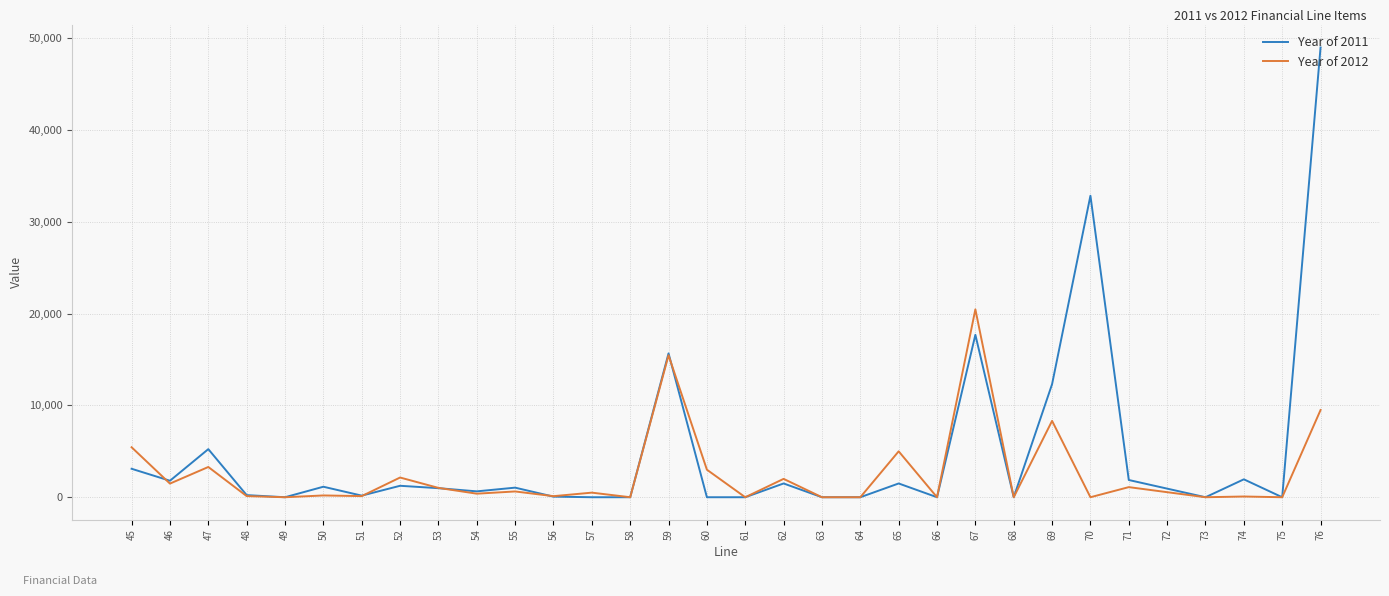

At which category does Year of 2012 reach its first local valley?

46